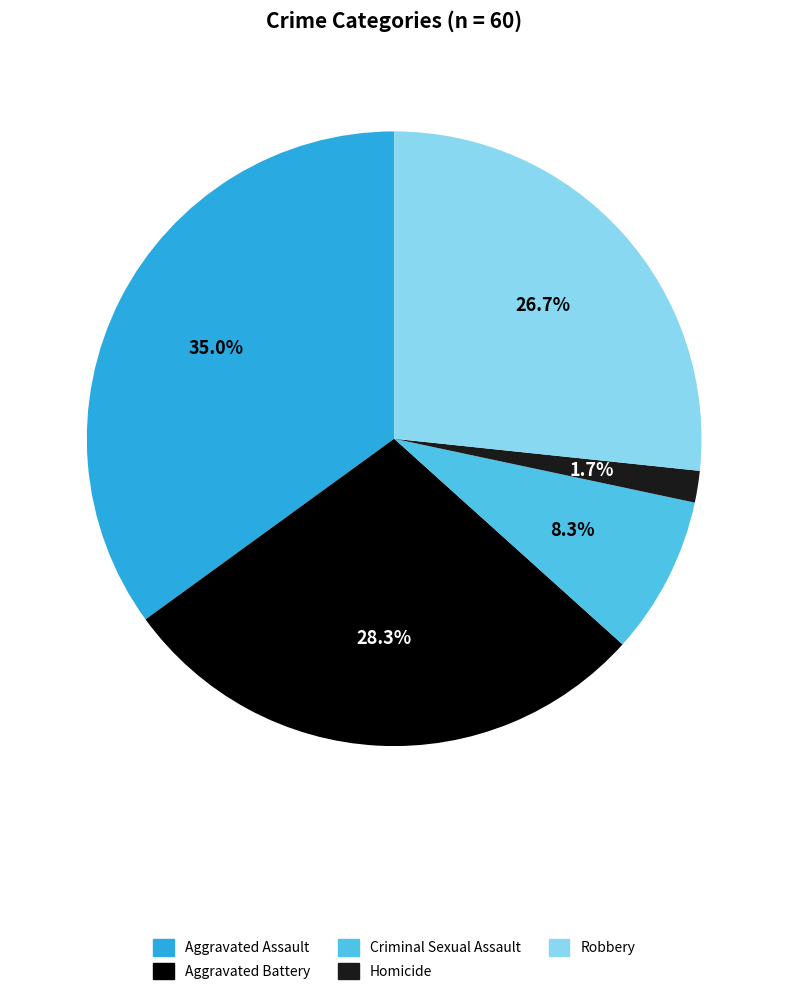

To the nearest percent, what portion does Robbery represent?

27%